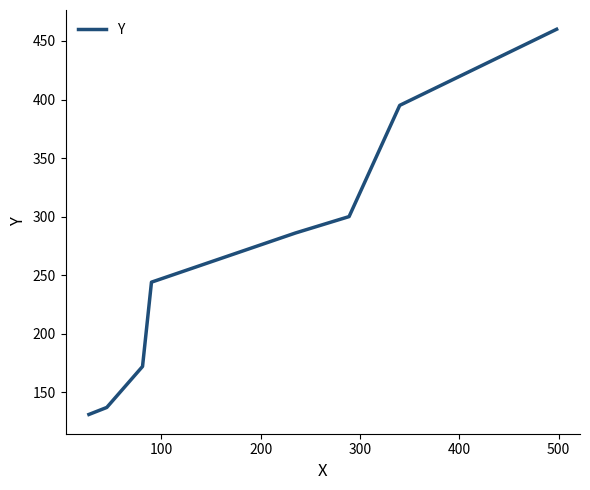

What is the average value?

266